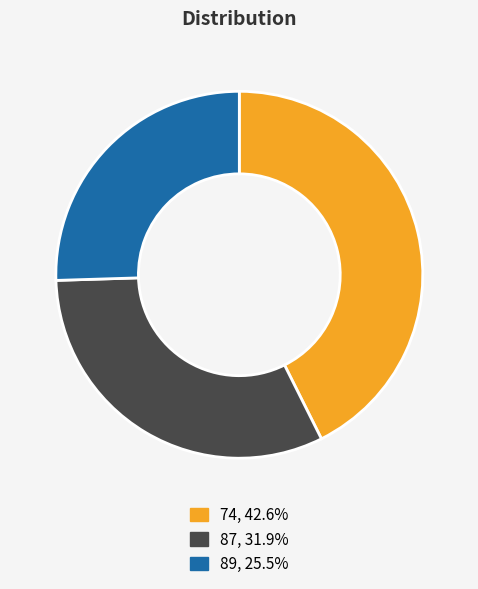

Which slice is the smallest?

89